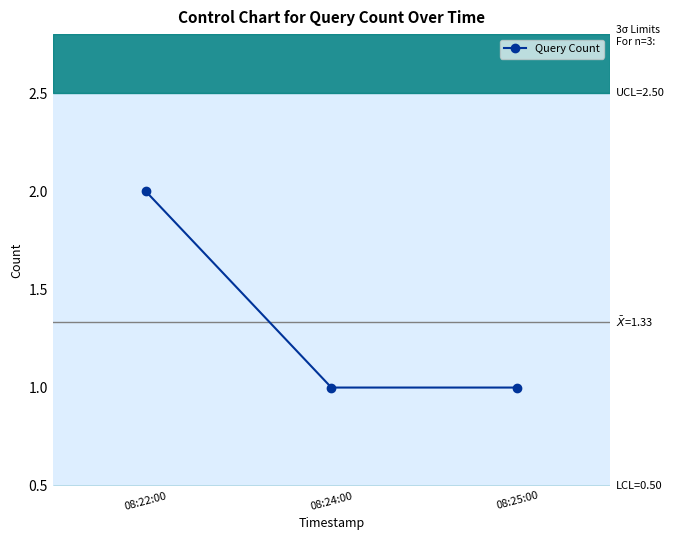

Reading left to right, transcribe all the data shown in this chart.

08:22:00=2	08:24:00=1	08:25:00=1